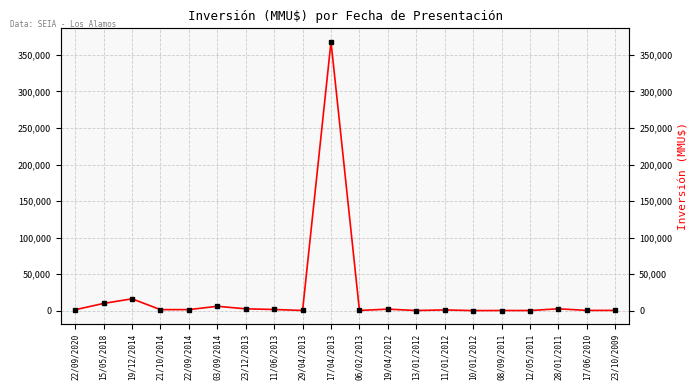

Which category has the lowest value across all series?

10/01/2012